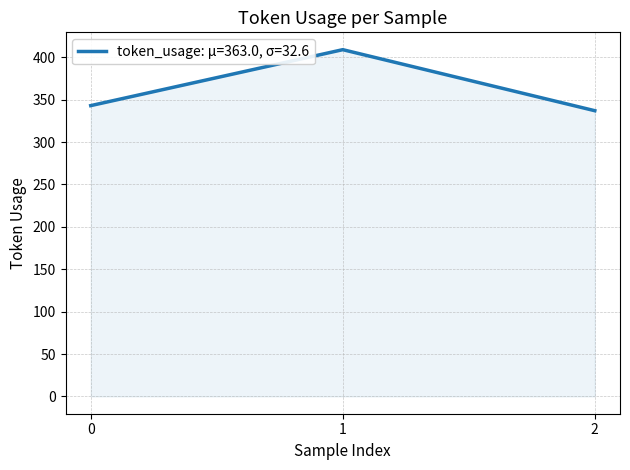

List the labels in order of value, largest first.

1, 0, 2